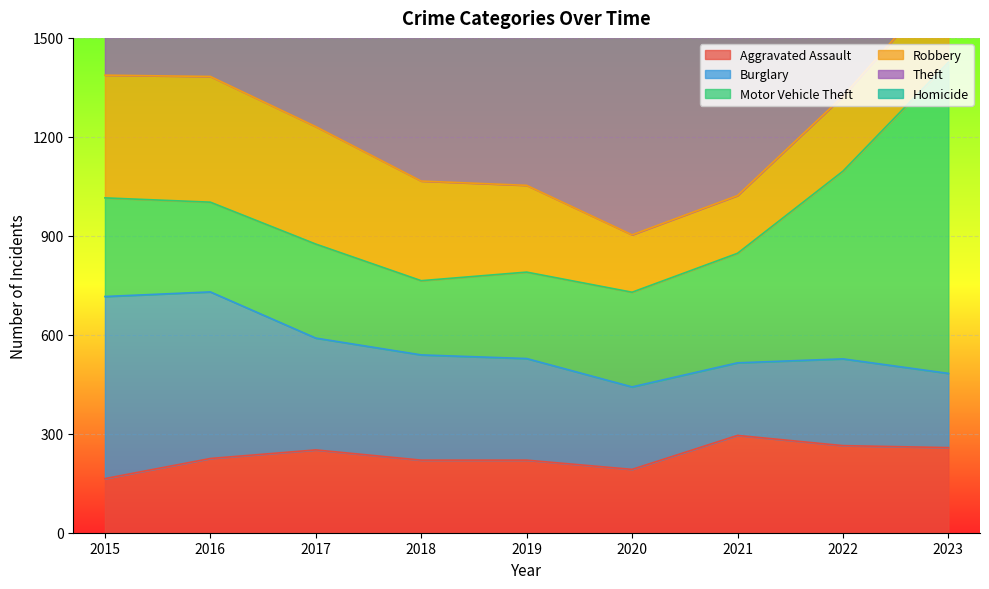

Does the chart display data point markers on the line(s)?

No